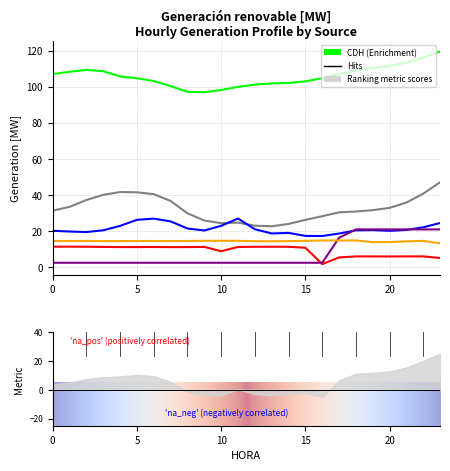

At 0, list the series in order from largest to smallest.

CDH, PSM, CHY, CKP, HCRL, NAC